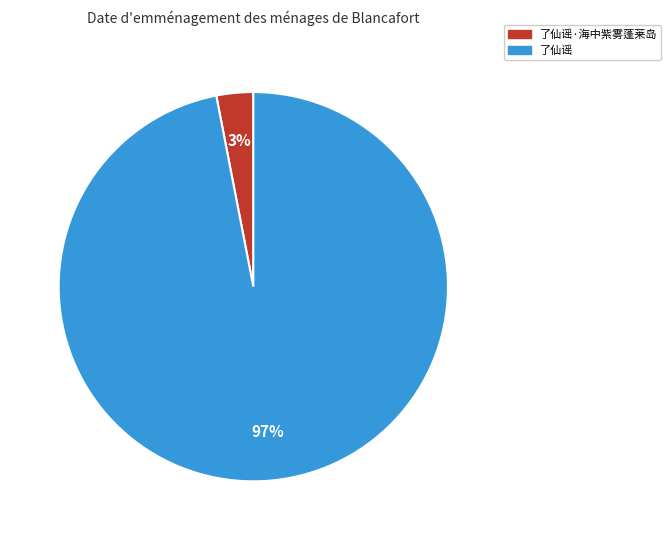

Does 了仙谣 represent more than half of the total?

Yes